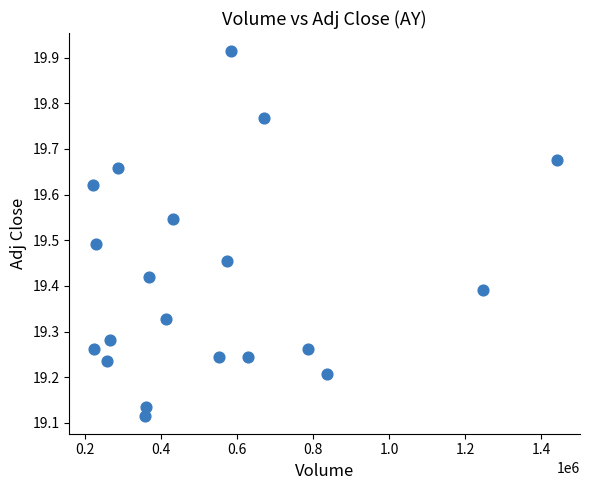

What is the range of X values (max minus min)?

1221400.0